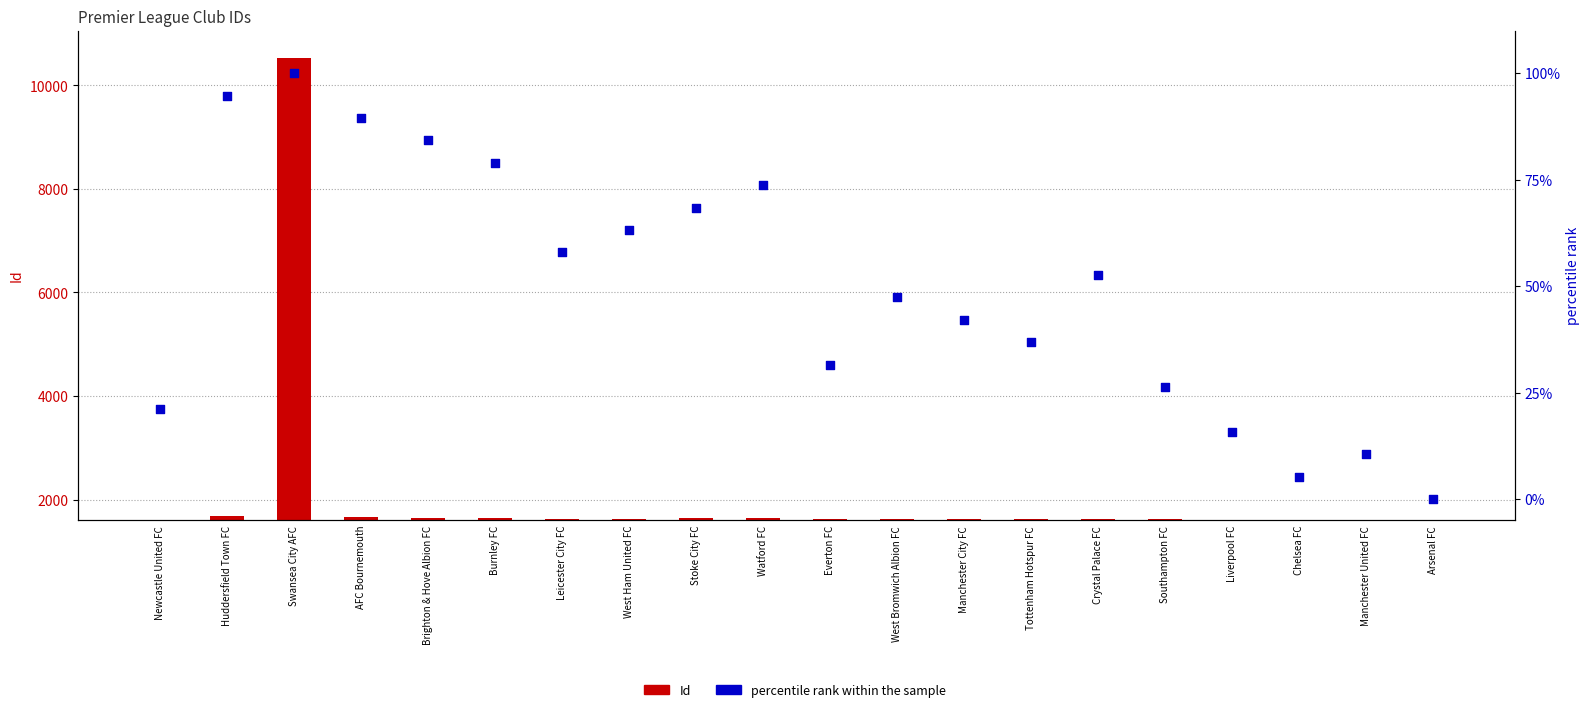

Which series contains the lowest Y value?

percentile rank within the sample